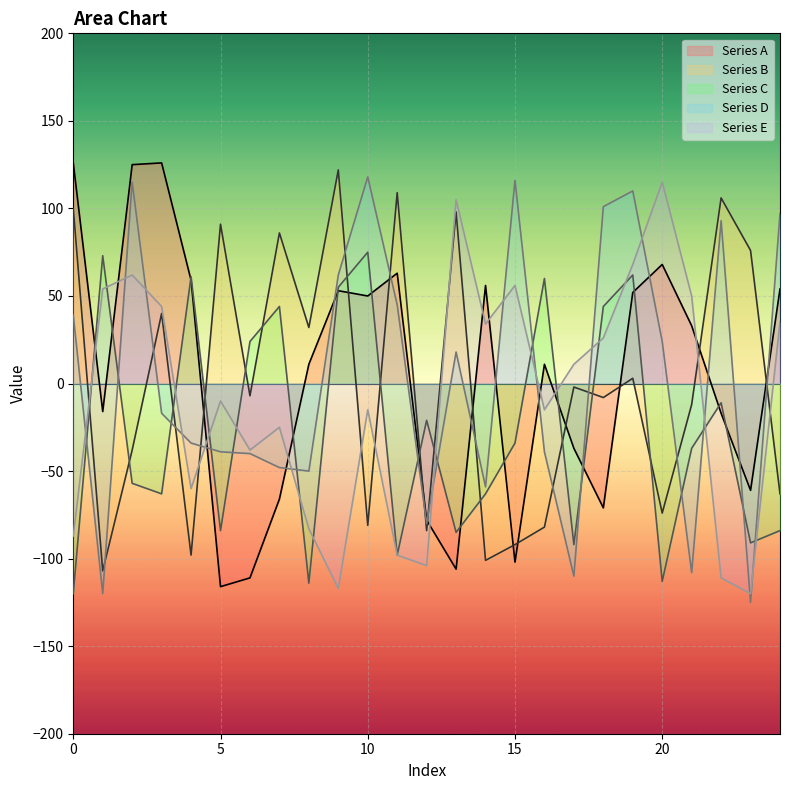

How many lines are shown in the chart?

5